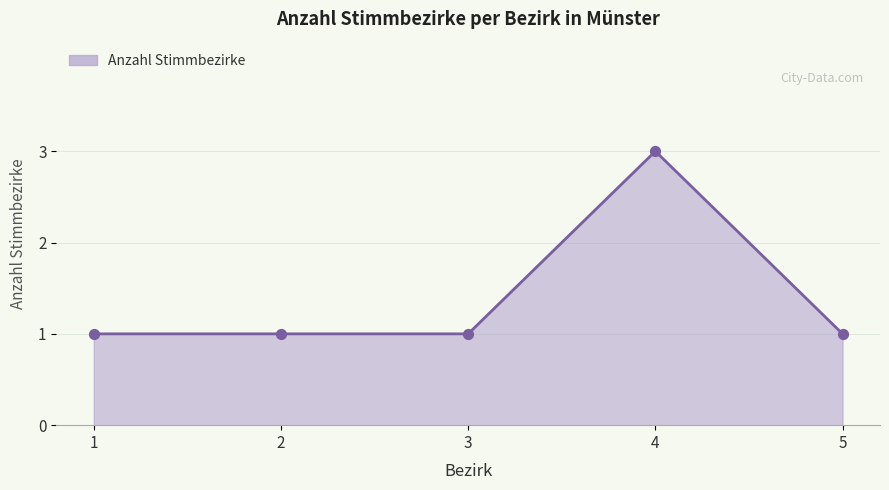

Approximately how many times larger is the value at 3 compared to 4?

0.3